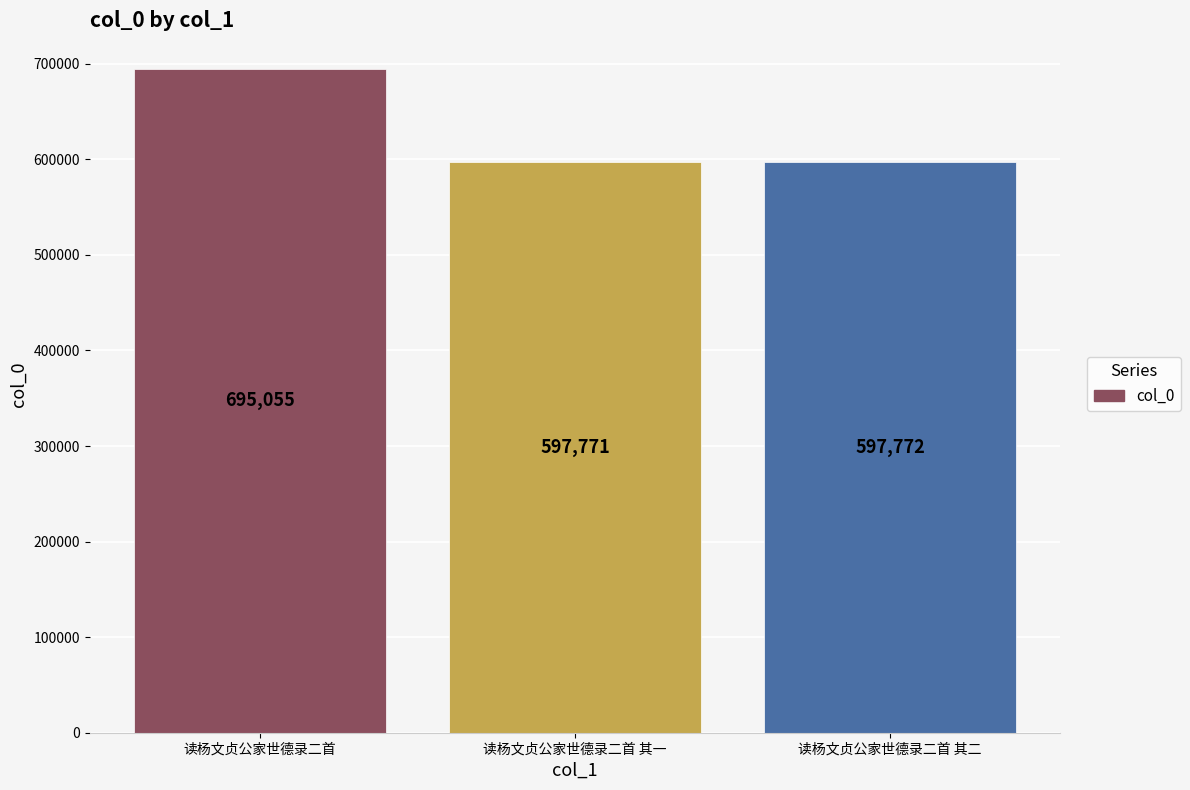

What is the change in value from 读杨文贞公家世德录二首 其一 to 读杨文贞公家世德录二首 其二?

+1